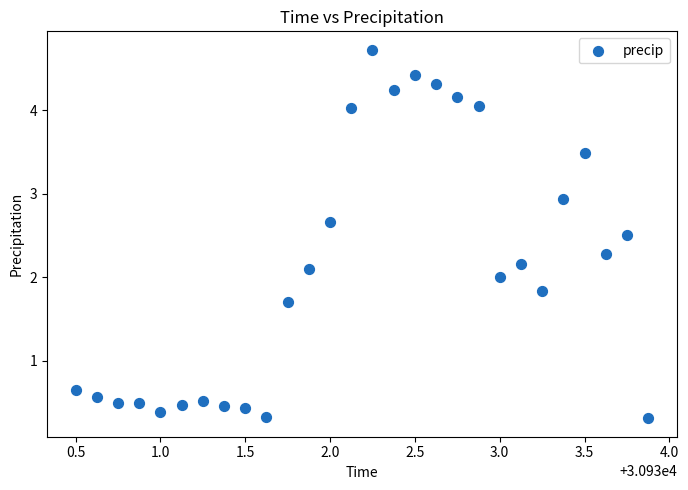

What is the range of Y values (max minus min)?

4.4